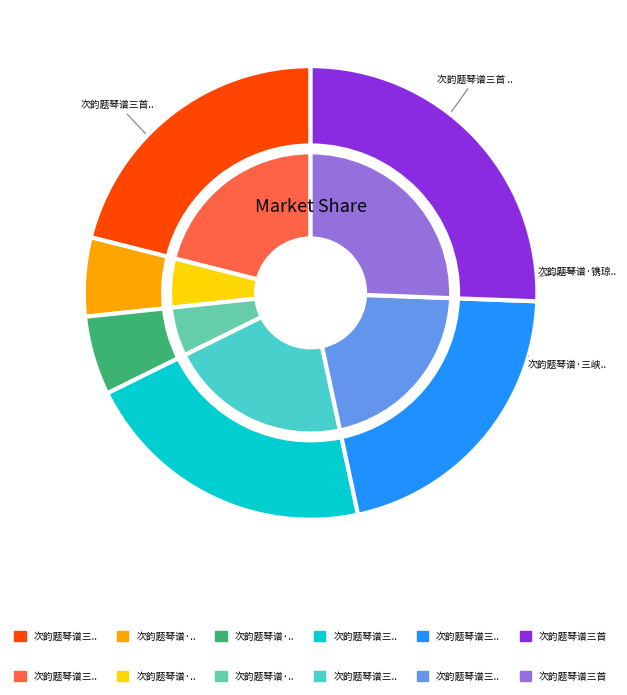

How many segments does this pie chart have?

6